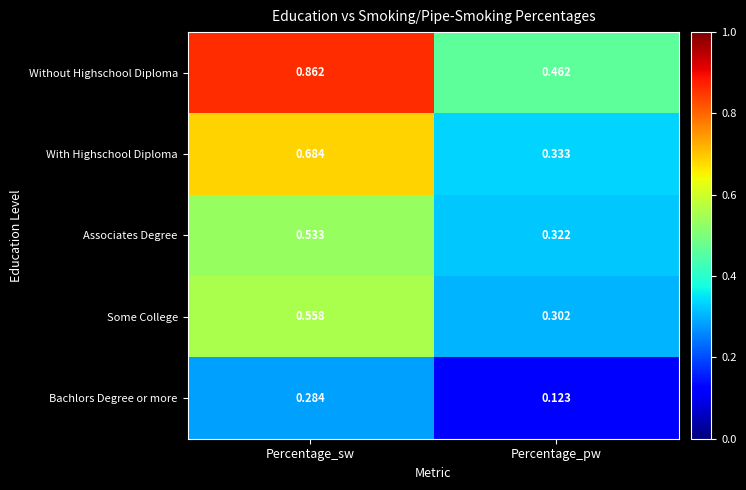

What is the total value across all series at Percentage_pw?

1.5